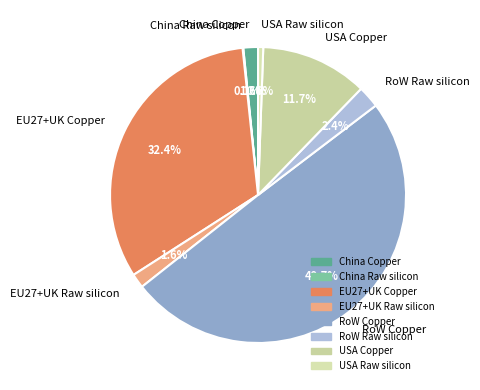

Which has a higher value, RoW Copper or USA Copper?

RoW Copper